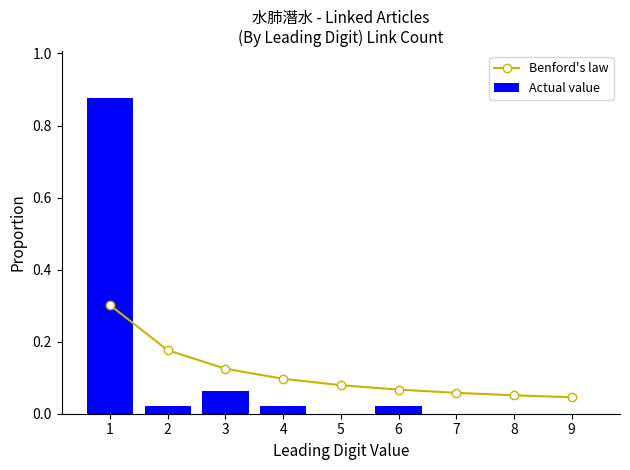

List the series in order of their peak value, highest first.

Actual value, Benford's law